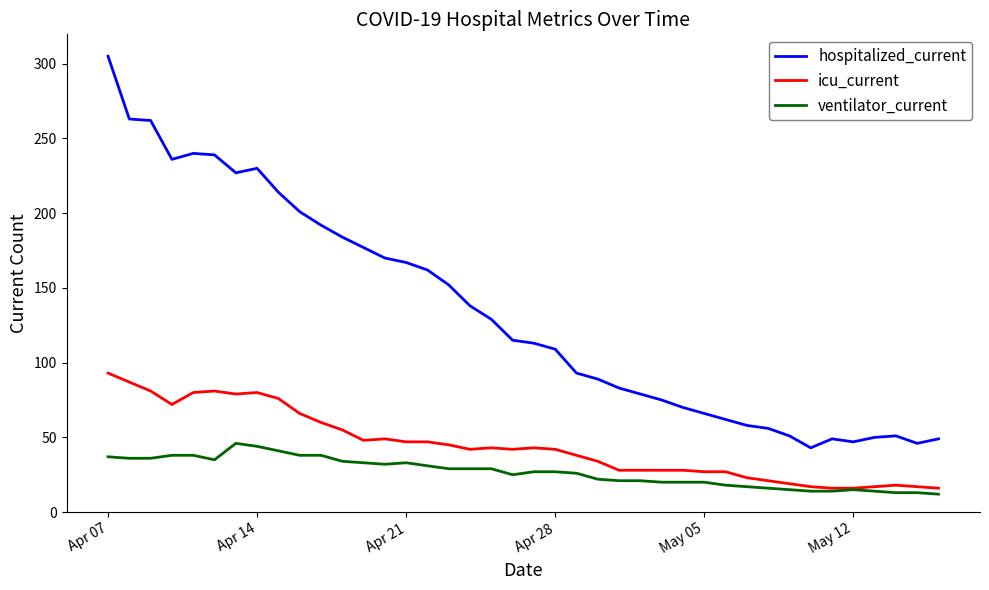

Which series has the largest range (max minus min)?

hospitalized_current